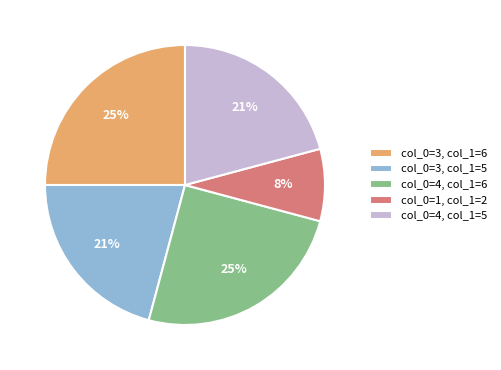

Approximately how many times larger is the value at col_0=4, col_1=5 compared to col_0=3, col_1=6?

0.8